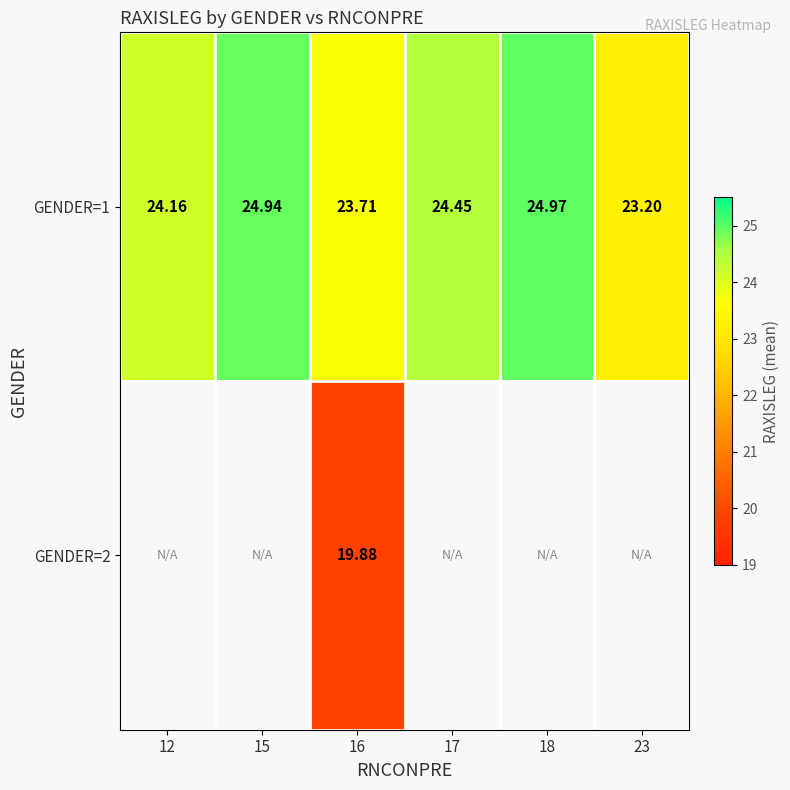

What is the greatest value displayed?

25.0